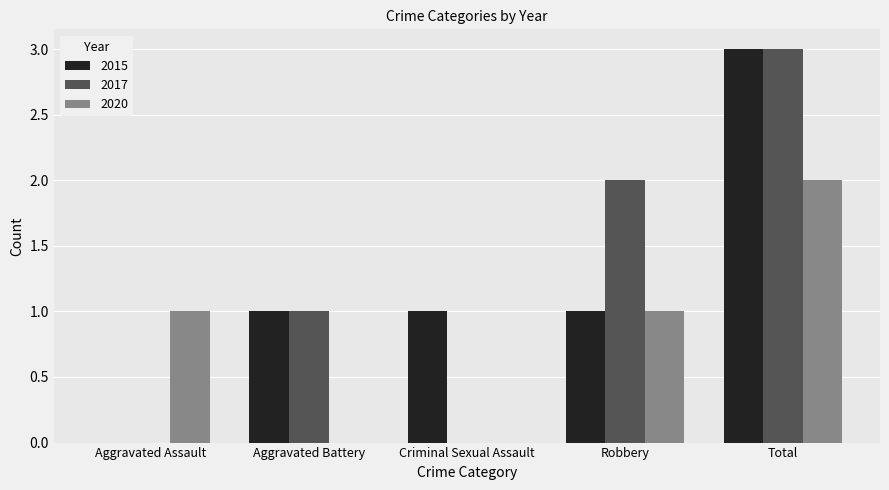

What is the maximum value shown in the chart?

3